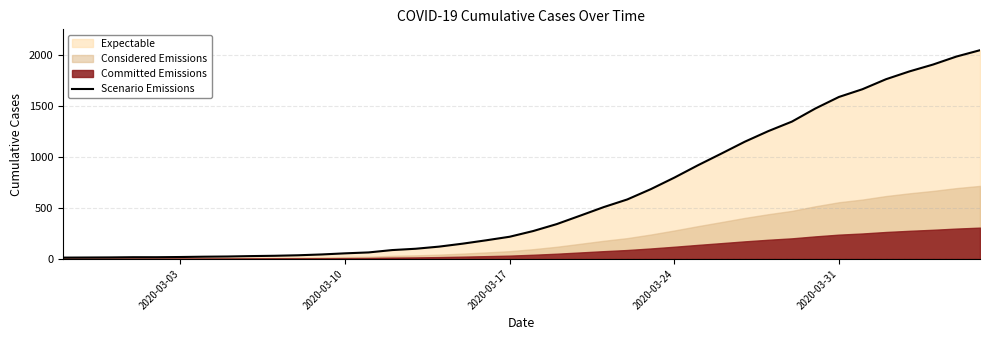

What is the maximum value for Scenario Emissions?

2049